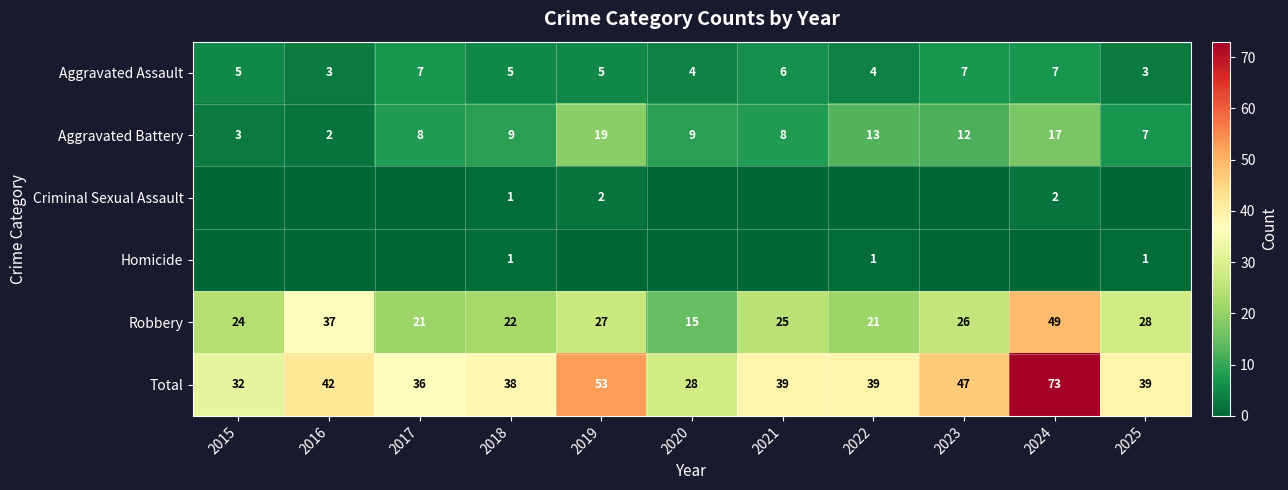

Which category has the lowest value in the Total series?

2020